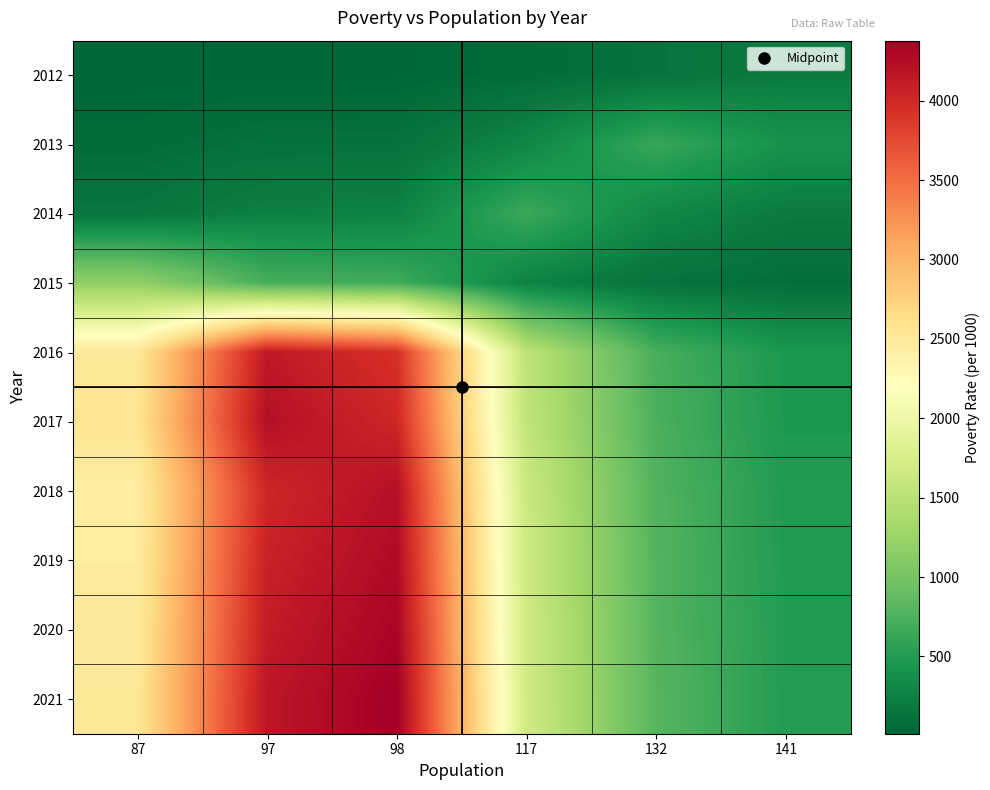

Reading left to right, what are all the values shown in this chart?

2012: 87=13.3	97=22.0	98=23.1	117=59.8	132=126.6	141=198.6
2013: 87=66.3	97=109.3	98=114.9	117=297.0	132=628.8	141=400.9
2014: 87=144.9	97=239.0	98=251.2	117=649.6	132=306.8	141=195.6
2015: 87=1183.9	97=718.1	98=683.1	117=264.2	132=124.8	141=79.6
2016: 87=2513.7	97=4144.3	98=3942.2	117=1524.6	132=720.2	141=459.2
2017: 87=2563.7	97=4226.8	98=4020.7	117=1555.0	132=734.5	141=468.3
2018: 87=2437.3	97=4018.5	98=4224.5	117=1633.8	132=771.7	141=492.1
2019: 87=2466.8	97=4067.0	98=4275.5	117=1653.5	132=781.1	141=498.0
2020: 87=2496.2	97=4115.5	98=4326.5	117=1673.2	132=790.4	141=504.0
2021: 87=2525.6	97=4164.1	98=4377.6	117=1693.0	132=799.7	141=509.9